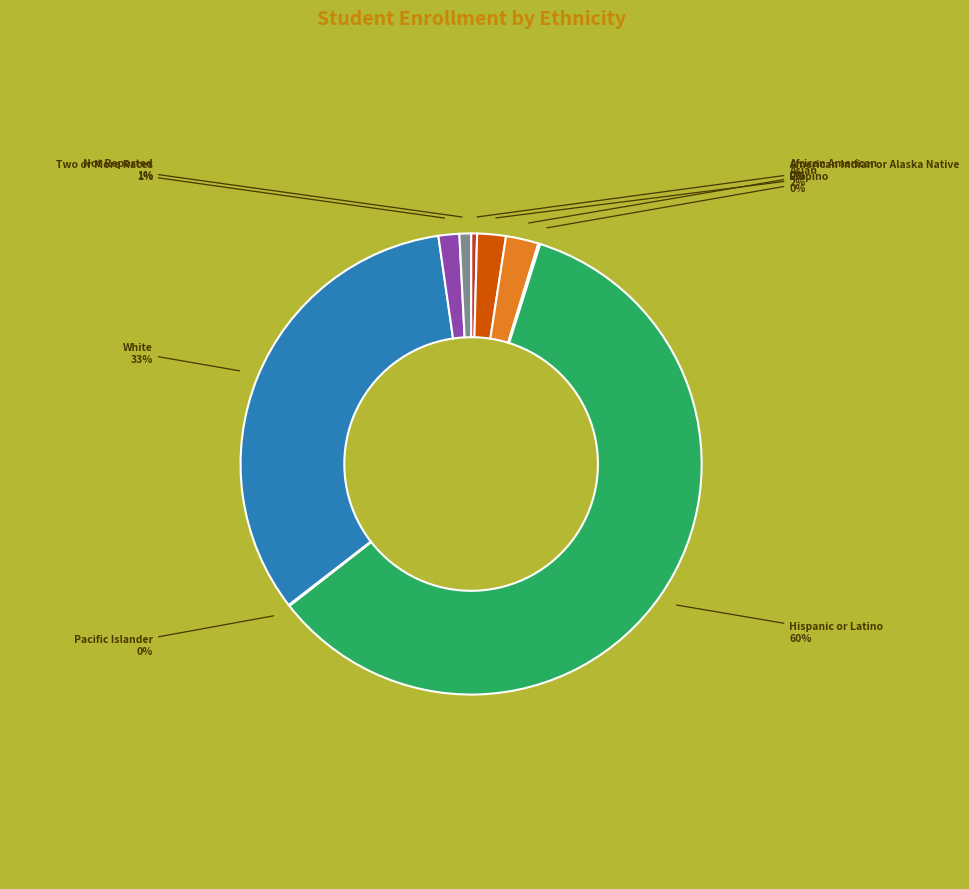

Between African American and Asian, which is larger?

Asian